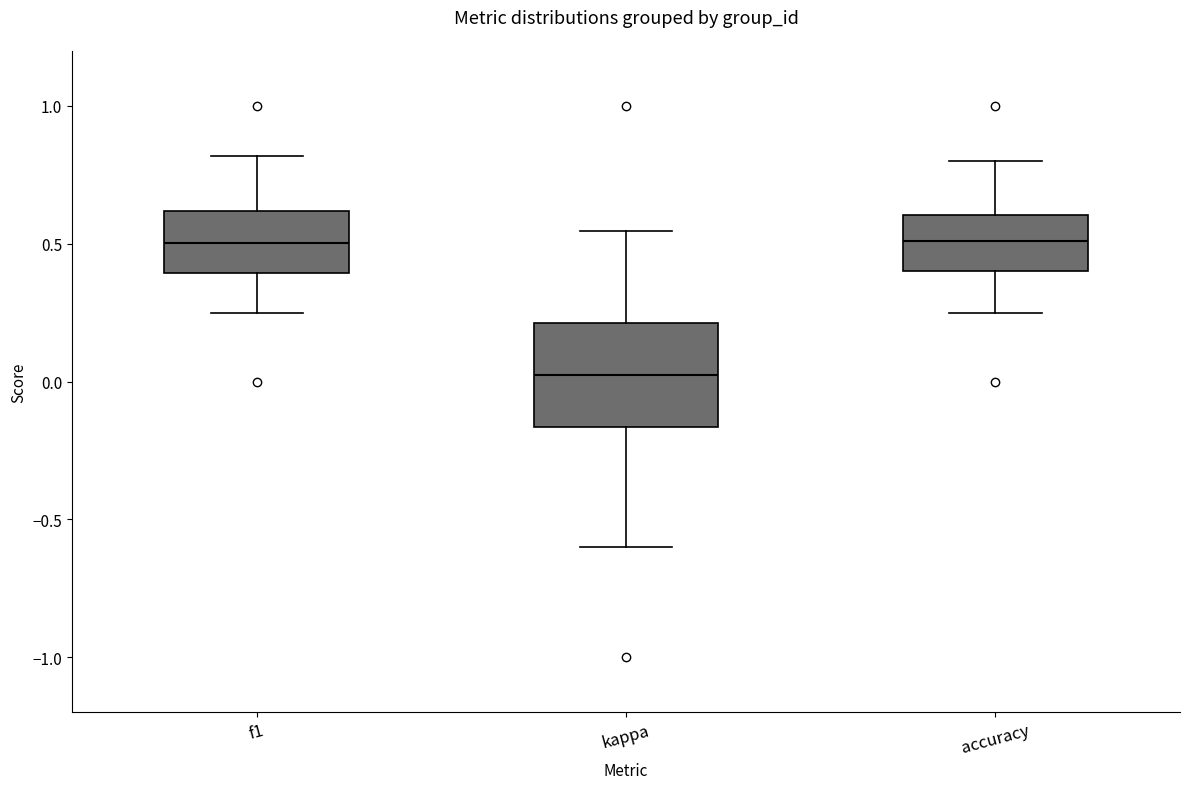

Reading left to right, transcribe this box plot: for each box, give where its median line is, the range the box spans, and where its two whiskers end, as read against the y-axis. The values are not printed on the chart, so give them approximately, as read against the axis.

f1: median 0.50, box 0.40 to 0.60, whiskers 0.25 to 0.80
kappa: median 0.00, box -0.15 to 0.20, whiskers -0.60 to 0.55
accuracy: median 0.50, box 0.40 to 0.60, whiskers 0.25 to 0.80